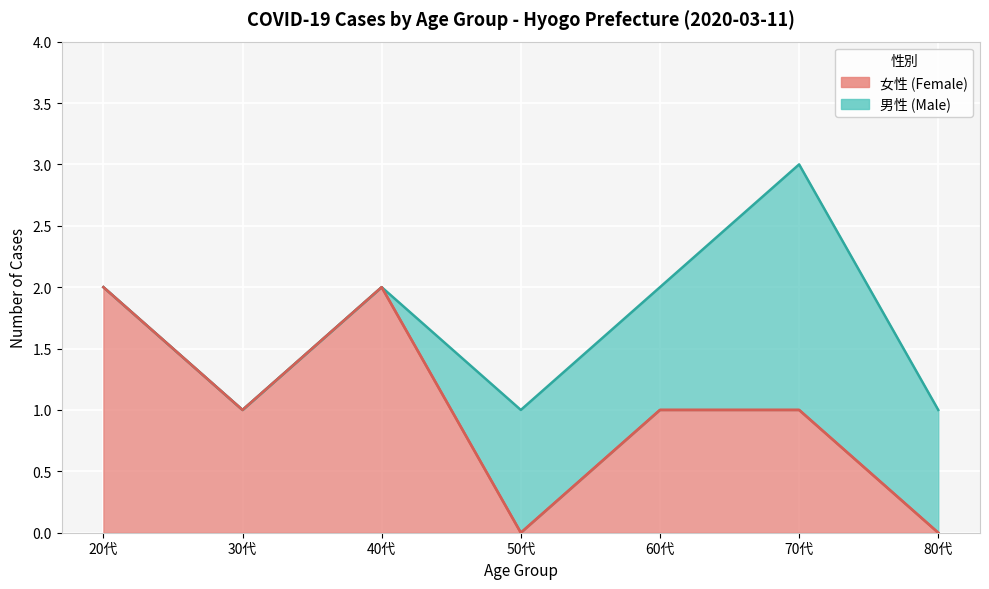

At which category does the chart reach its minimum across all series?

50代